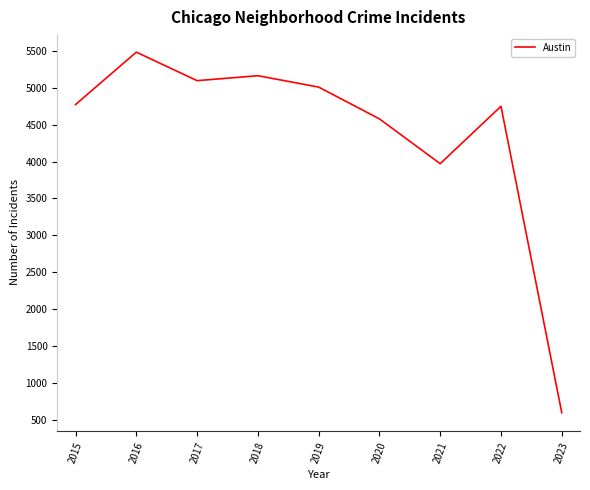

What is the maximum value shown in the chart?

5481